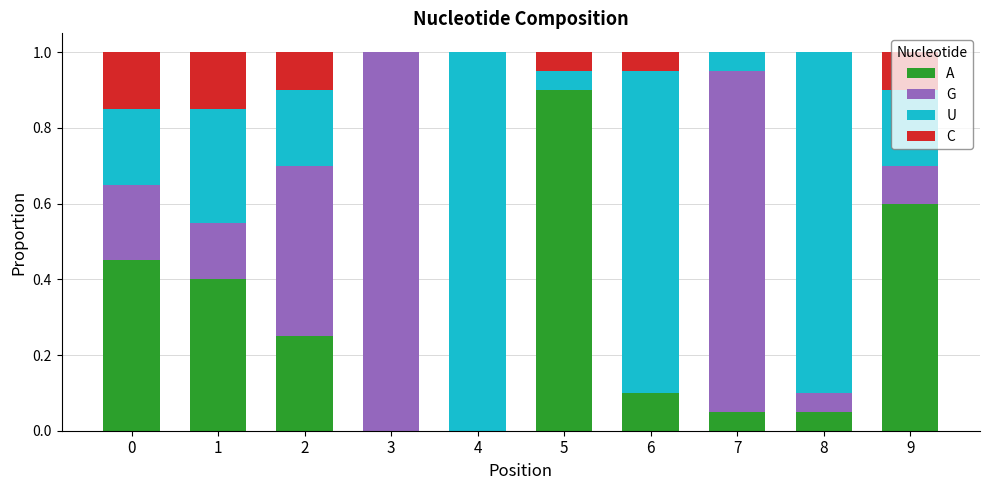

What is the total value across all series at 4?

1.0